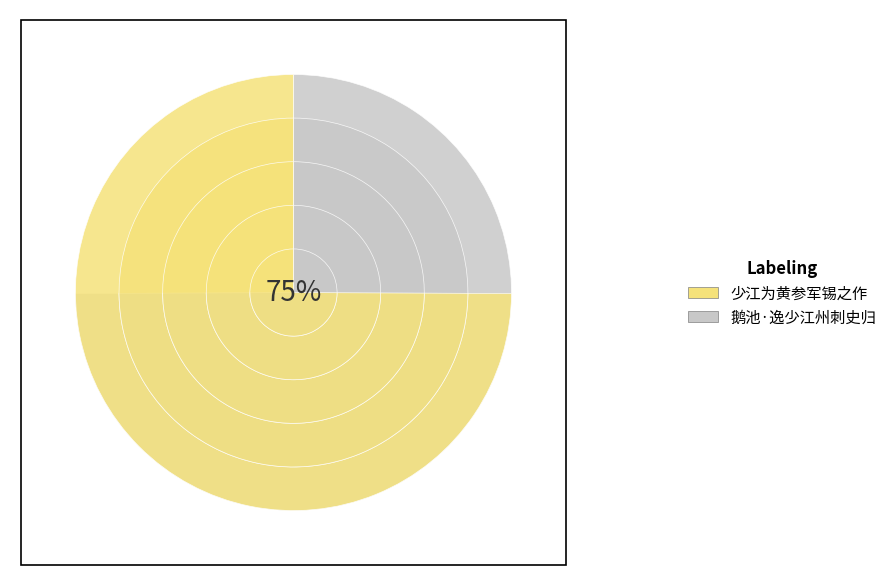

Combined, do 鹅池·逸少江州刺史归 and 少江为黄参军锡之作 account for over 50%?

Yes